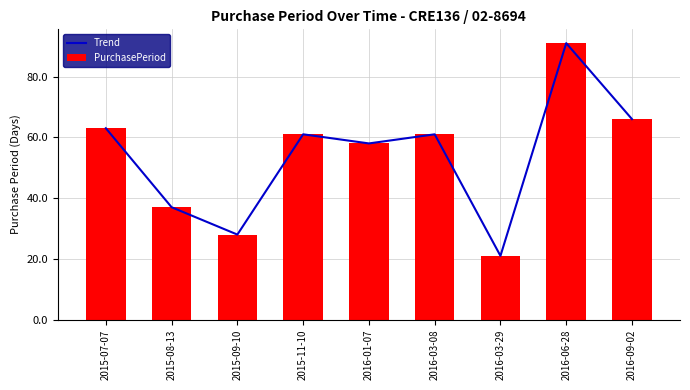

At how many categories does at least one series exceed 58?

5